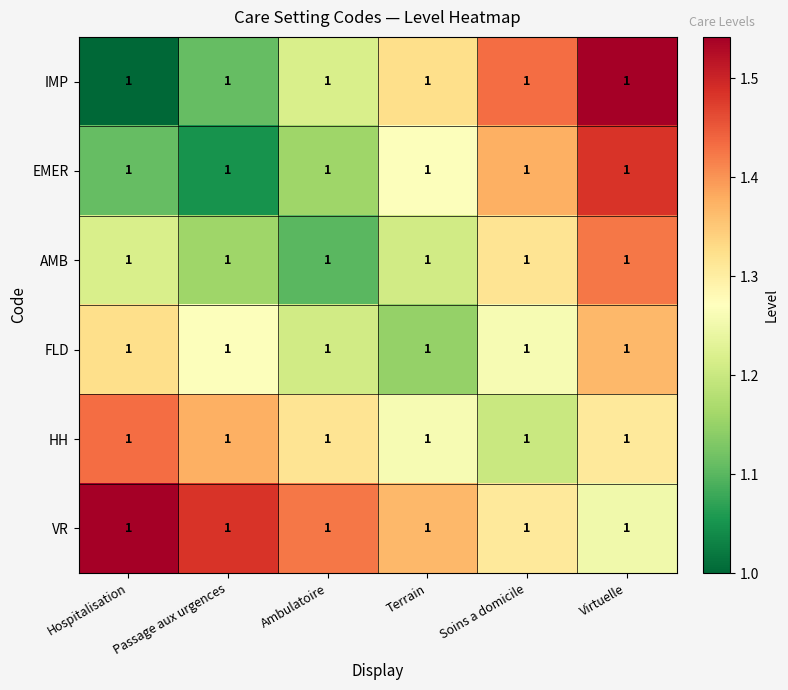

Which has a higher value, Hospitalisation or Ambulatoire?

Ambulatoire